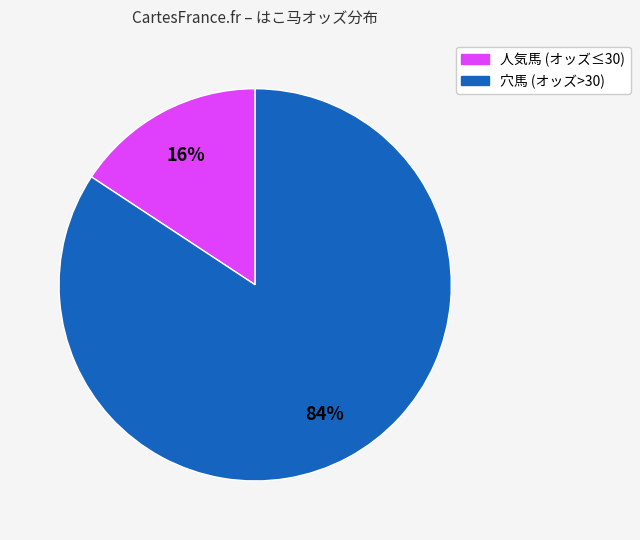

Does any single category account for the majority?

Yes